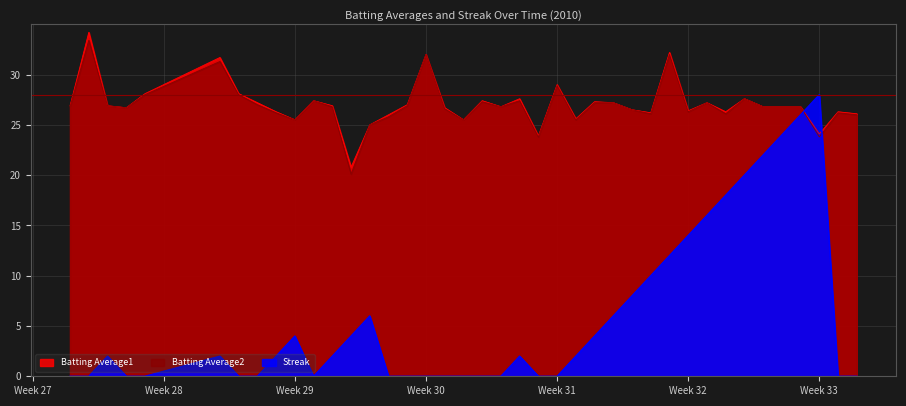

Which series has the largest total across all categories?

Batting Average1